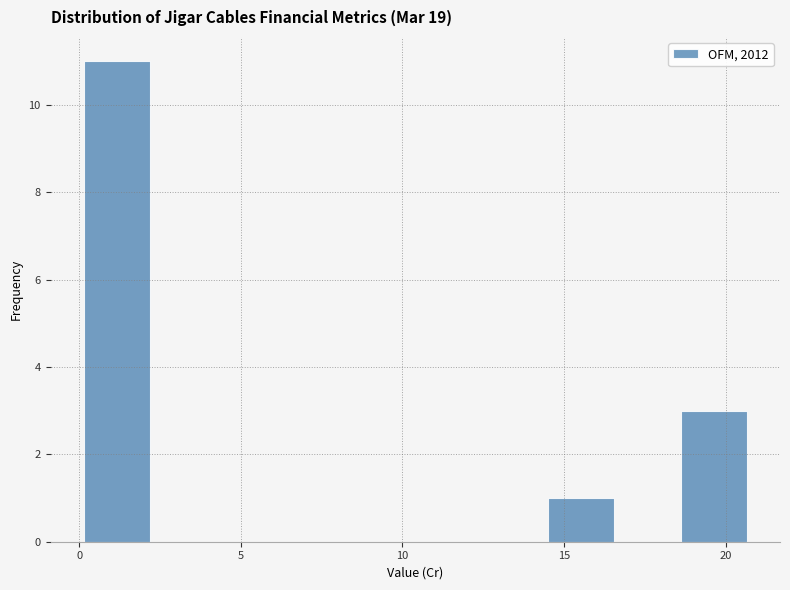

How tall is the bar that spans 0.0 to 2.0 on the x-axis? Neither the bar edges nor the heights are printed on the chart, so give them approximately, as read against the axes.

11